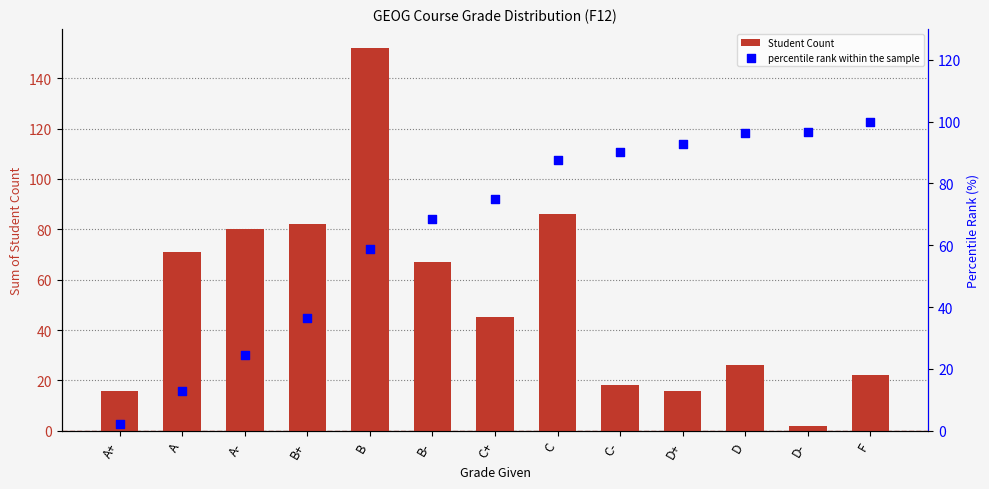

Is the value of percentile rank within the sample at A+ greater than the value of Student Count at B?

No